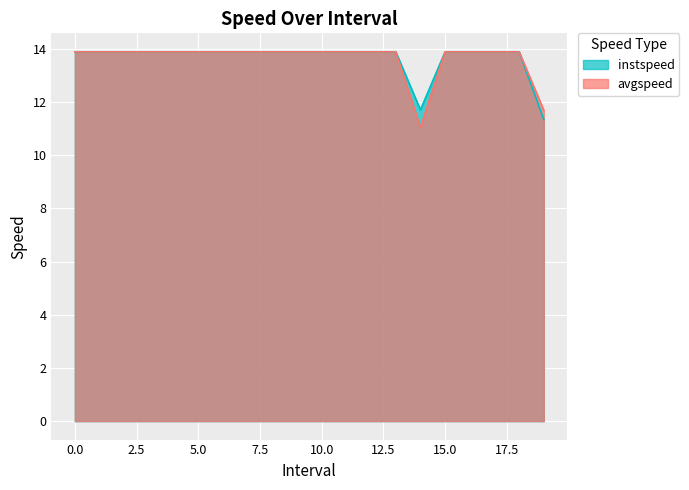

List the series in order of their overall mean, highest first.

instspeed, avgspeed